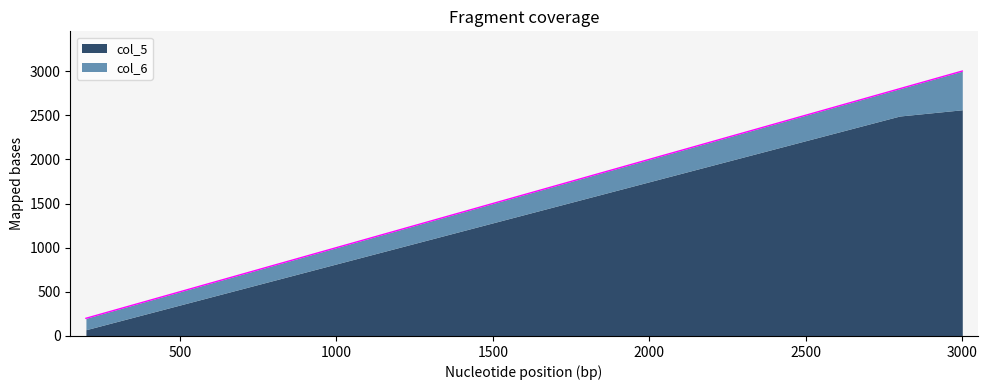

How many lines are shown in the chart?

2